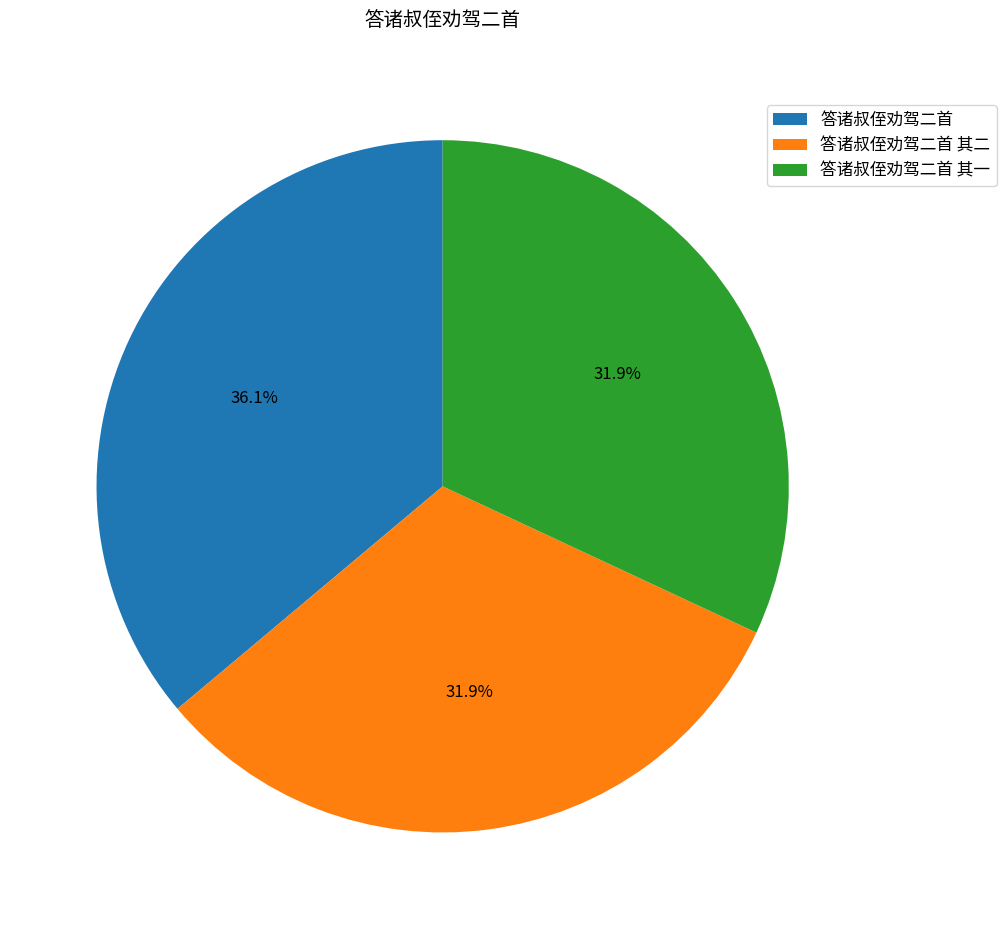

Is it true that 答诸叔侄劝驾二首 其一 is 32% of the pie?

True